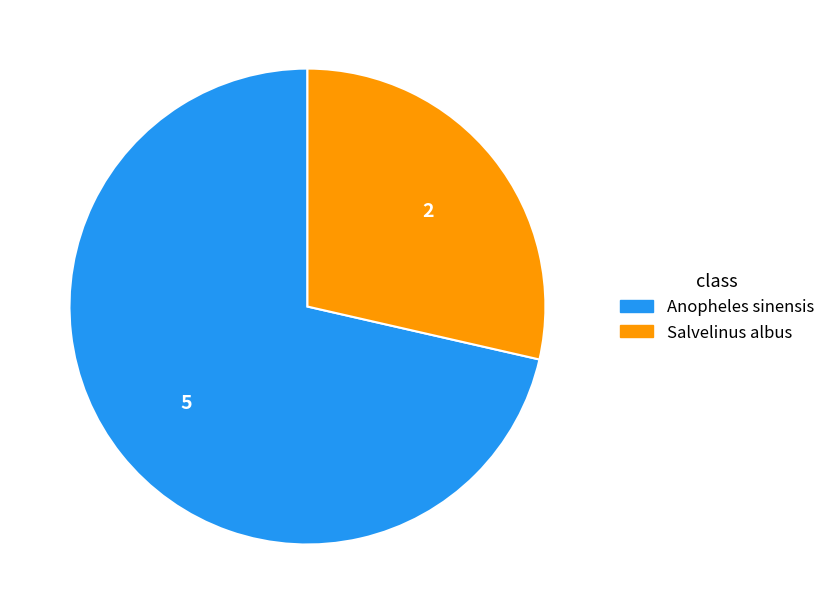

Is the sum of Anopheles sinensis and Salvelinus albus greater than half?

Yes